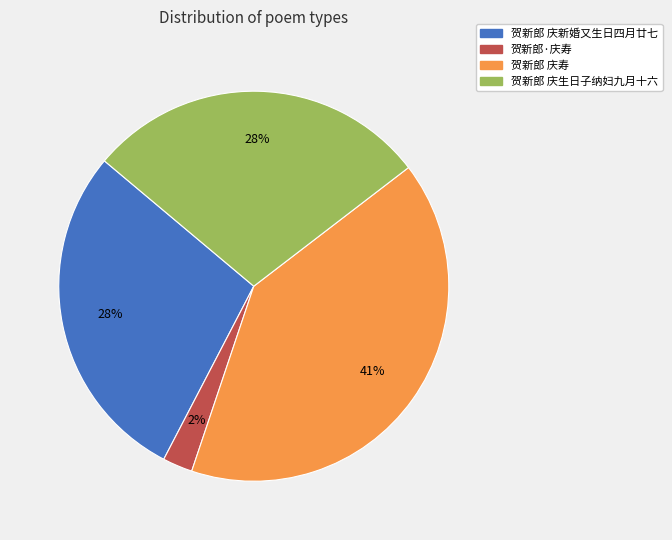

What percentage is the 贺新郎·庆寿 slice, to the nearest percent?

2%